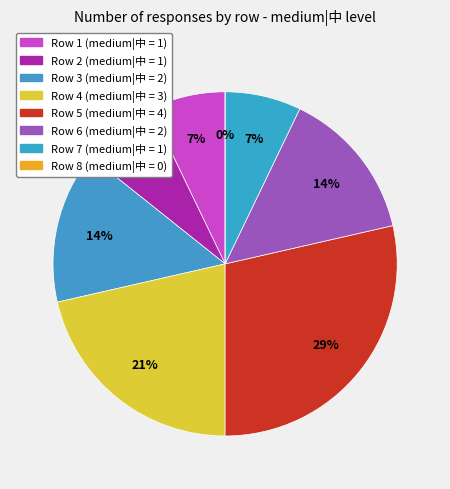

Does 7 represent more than half of the total?

No